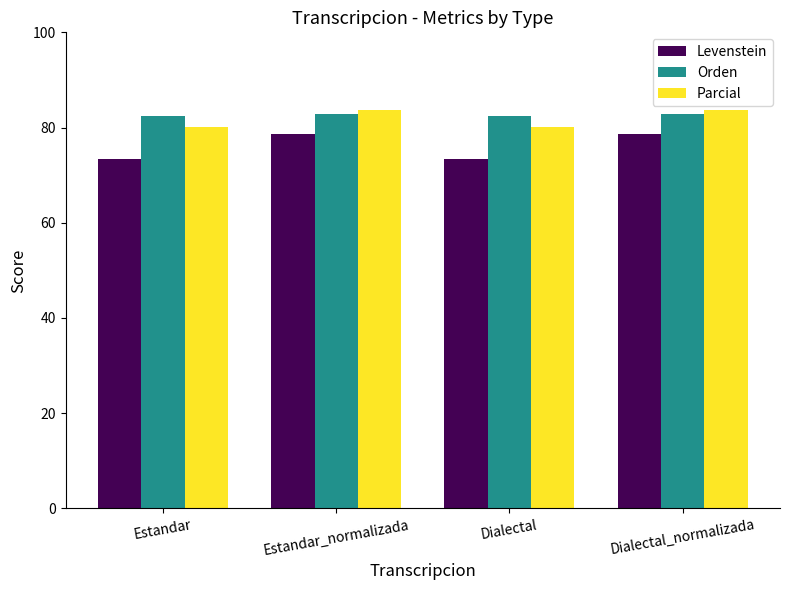

True or false: Parcial has a value of 80.2 at Estandar.

True